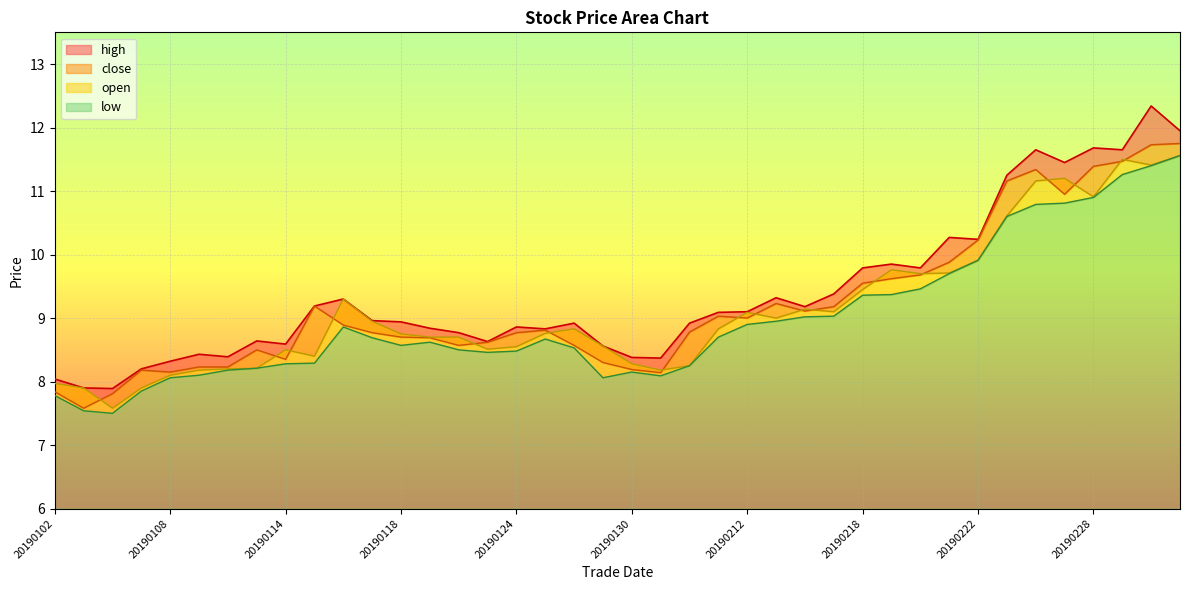

Read the close value at 20190215.

9.2